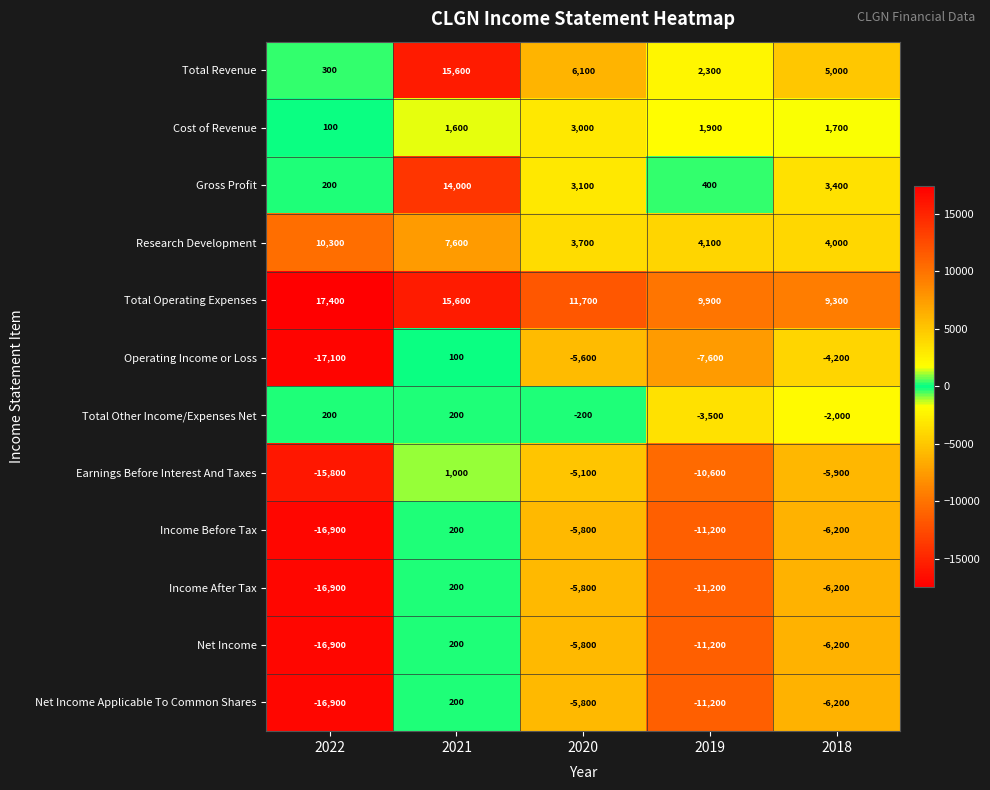

Which category has the lowest value across all series?

2022